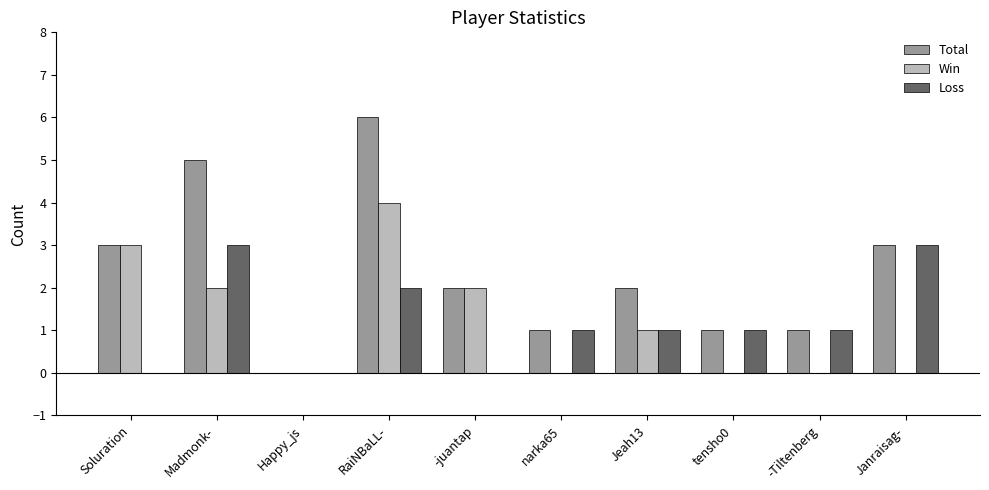

The value of Total at Happy_js is 0. True or false?

True